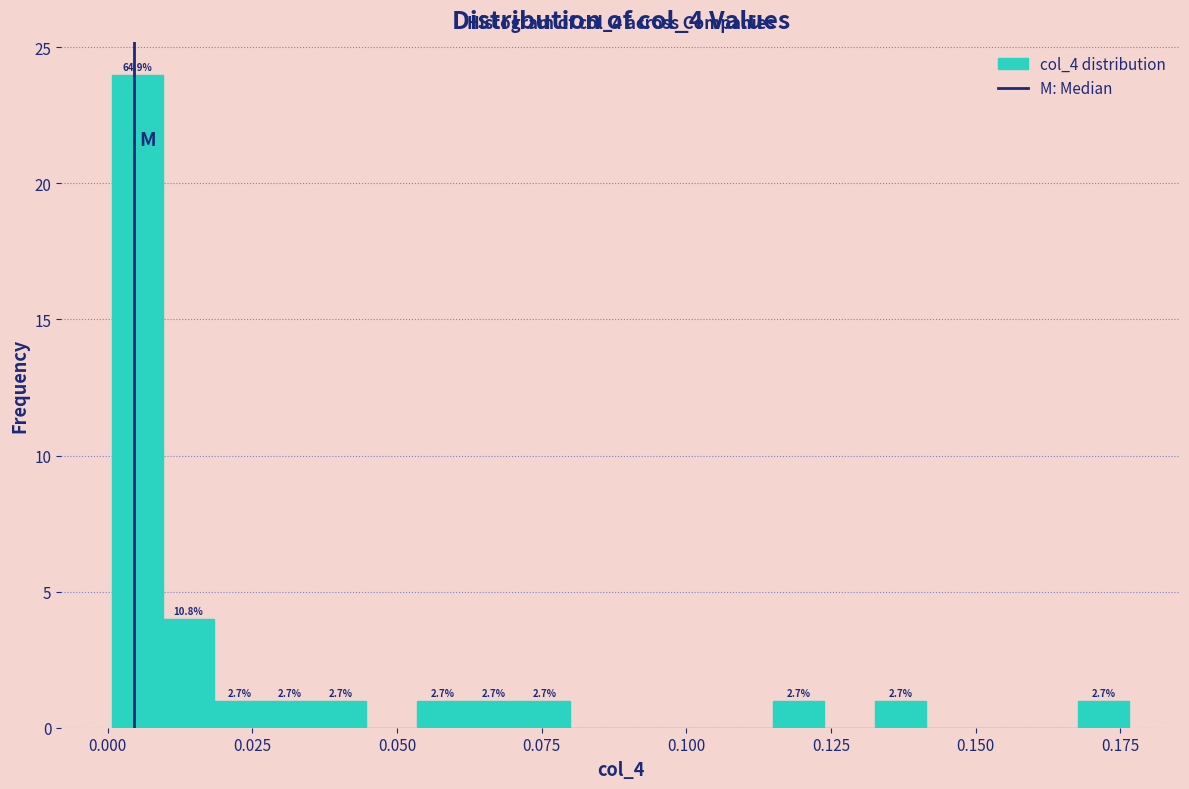

Around what value on the x-axis is the tallest bar? Give the approximate position of its centre, as read against the axis.

0.005